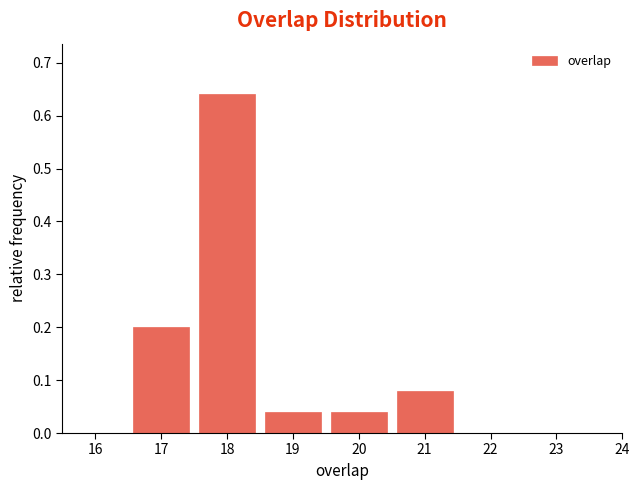

How tall is the bar that spans 18.5 to 19.5 on the x-axis? The values are not printed on the chart, so give them approximately, as read against the axis.

0.04